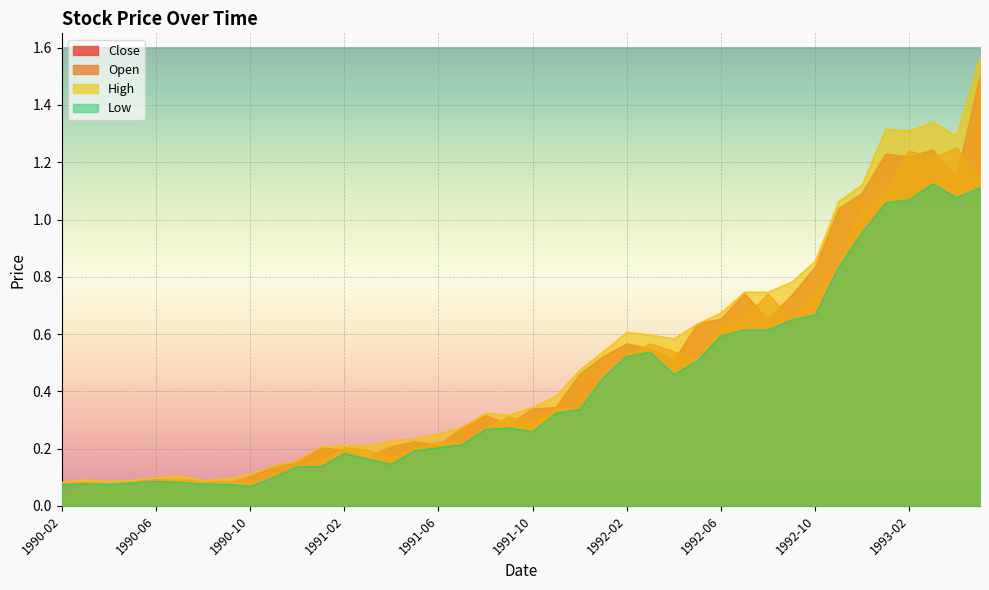

At which label does High reach its peak?

1993-05